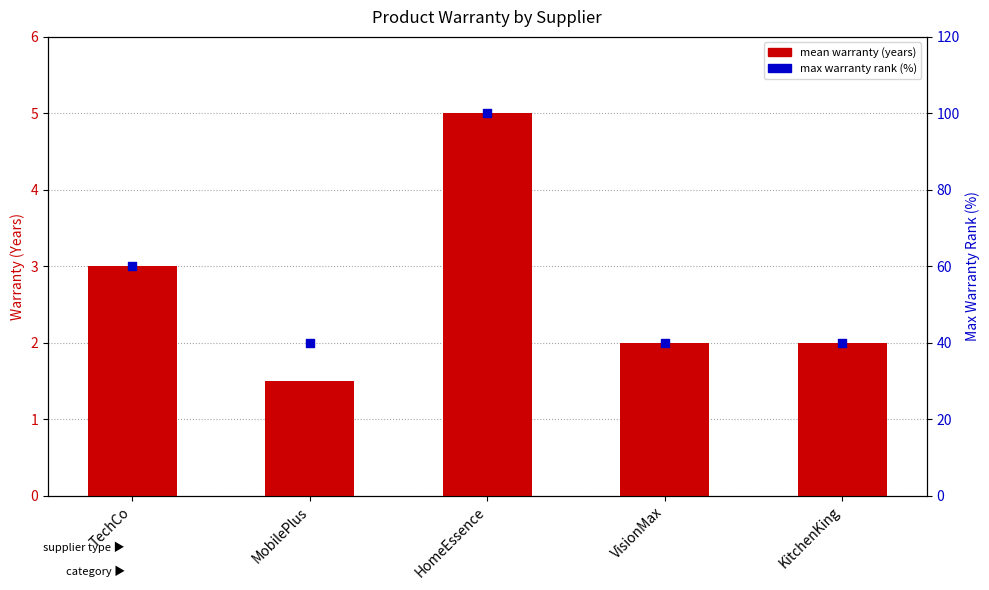

Is the value of mean warranty (years) at KitchenKing greater than the value of max warranty rank at KitchenKing?

No